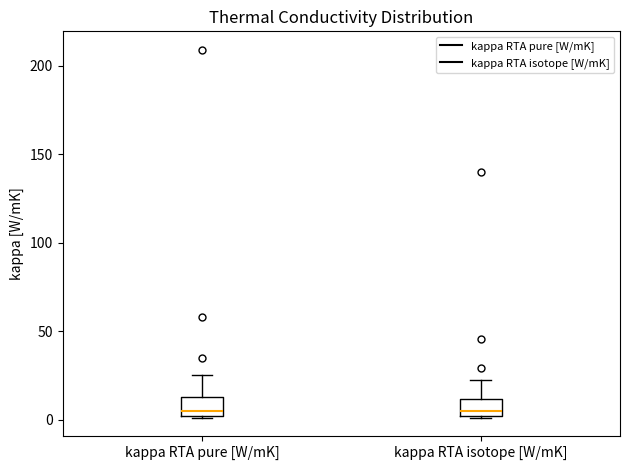

Reading left to right, transcribe this box plot: for each box, give where its median line is, the range the box spans, and where its two whiskers end, as read against the y-axis. The values are not printed on the chart, so give them approximately, as read against the axis.

kappa RTA pure [W/mK]: median 5, box 0 to 15, whiskers 0 to 25
kappa RTA isotope [W/mK]: median 5, box 0 to 10, whiskers 0 to 20